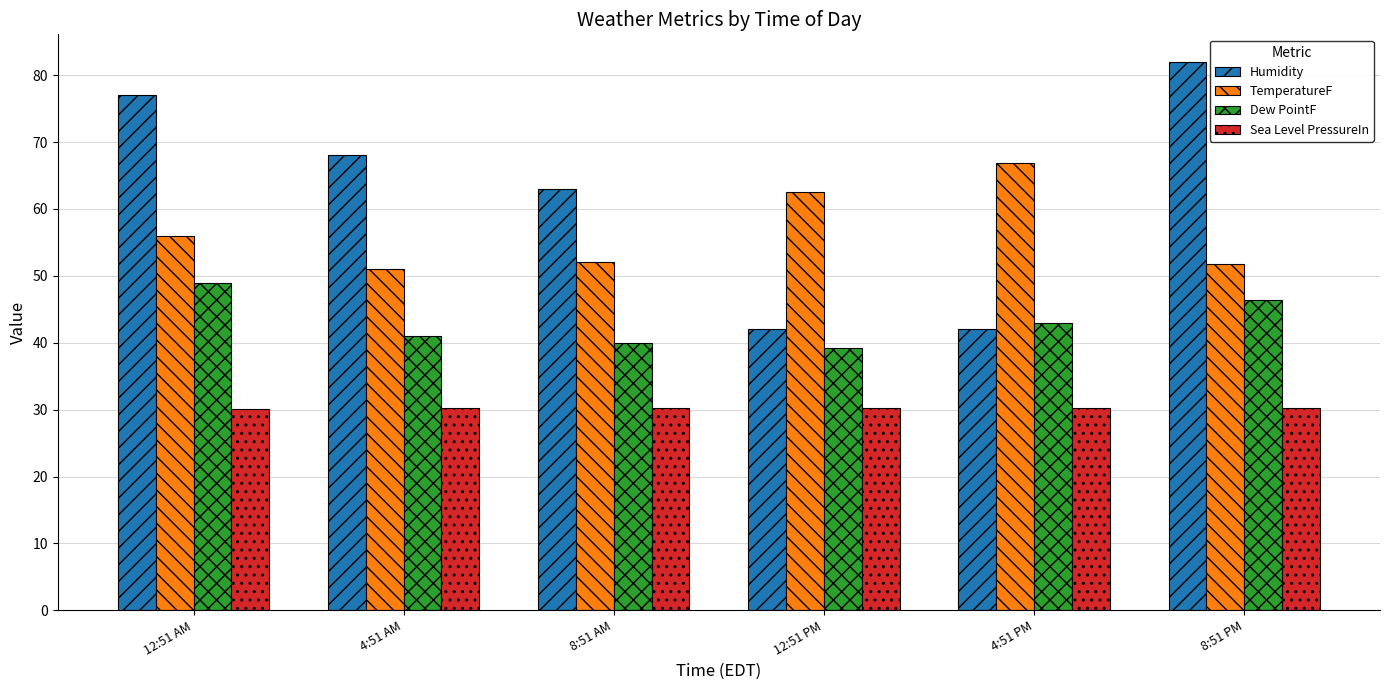

Which series has the largest total across all categories?

Humidity